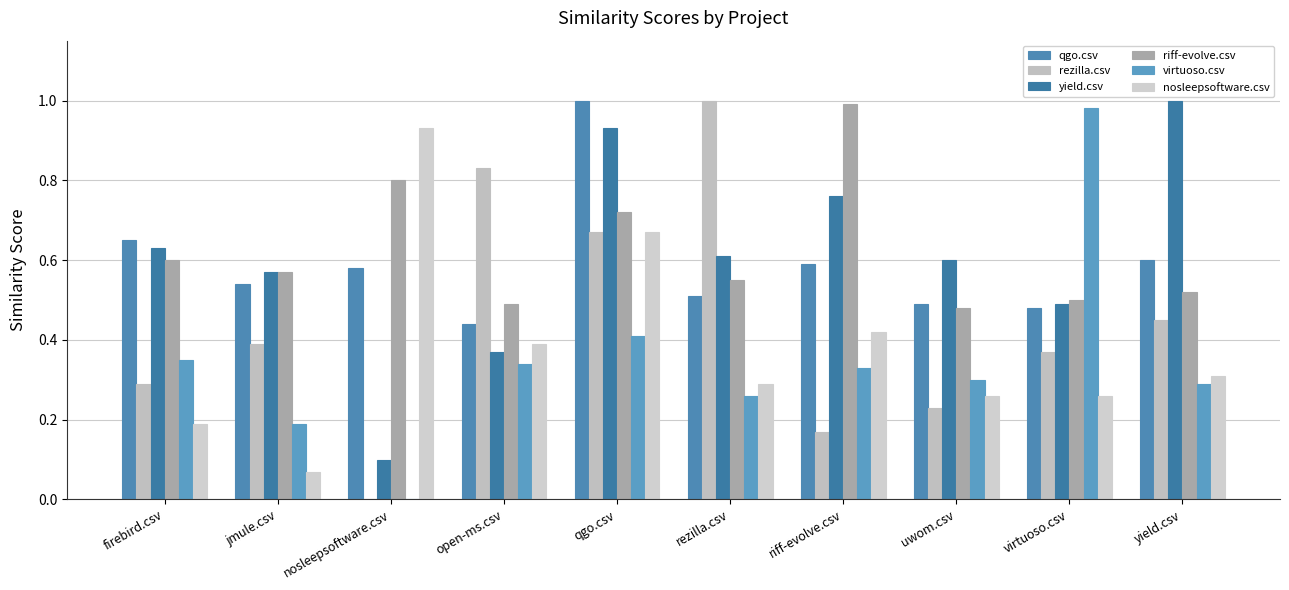

Which series has the largest range (max minus min)?

rezilla.csv